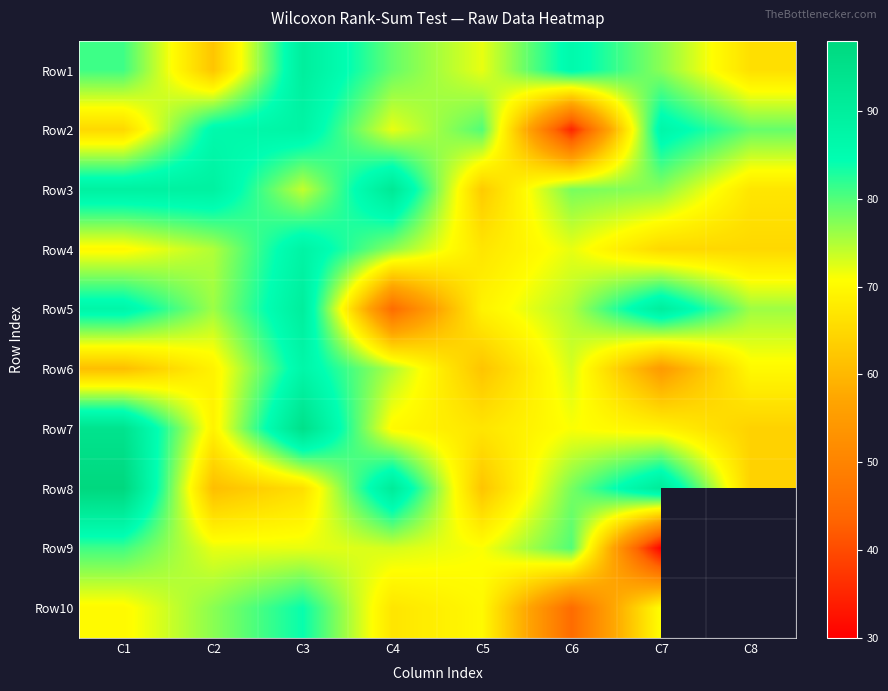

Which category has the highest value in the Row7 series?

C3